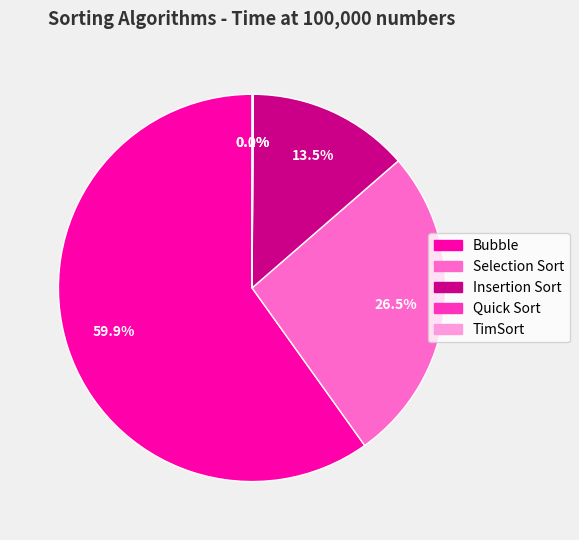

Is the sum of Insertion Sort and Bubble greater than half?

Yes